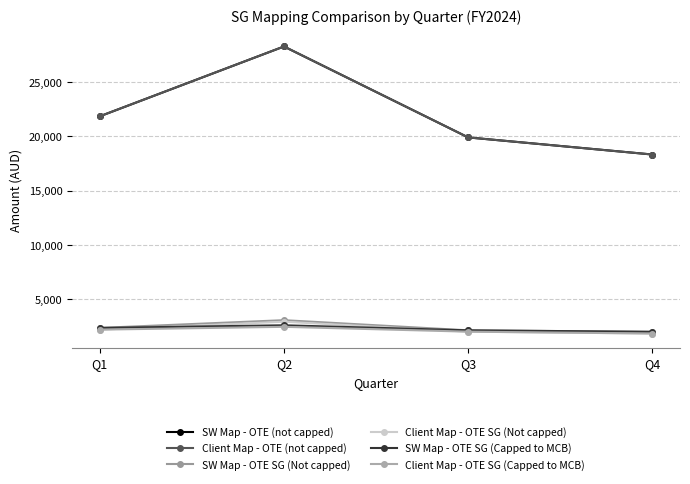

Reading right to left, extract all data points from this chart.

SW Map - OTE (not capped): 18313.3	19887.6	28257.0	21830.1
Client Map - OTE (not capped): 18313.3	19887.6	28257.0	21830.1
SW Map - OTE SG (Not capped): 1996.9	2133.3	3068.0	2356.3
Client Map - OTE SG (Not capped): 1841.2	2011.0	2925.5	2197.4
SW Map - OTE SG (Capped to MCB): 1996.9	2133.3	2598.4	2356.3
Client Map - OTE SG (Capped to MCB): 1841.2	2011.0	2455.8	2197.4